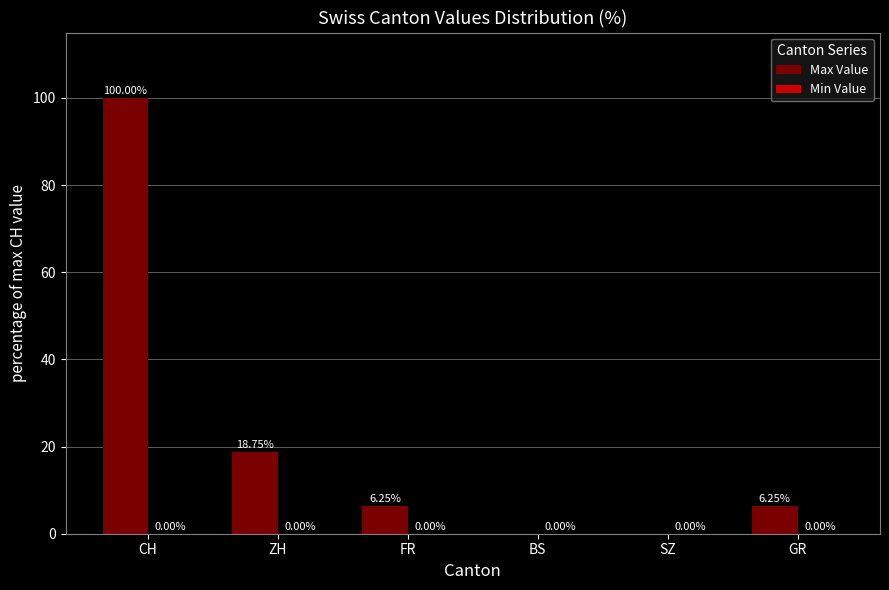

Which has a higher value, GR or CH?

CH